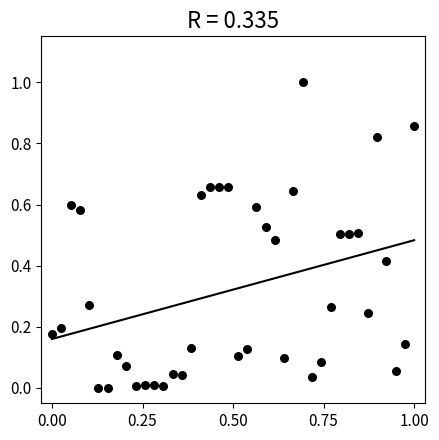

What is the range of Y values (max minus min)?

1.0